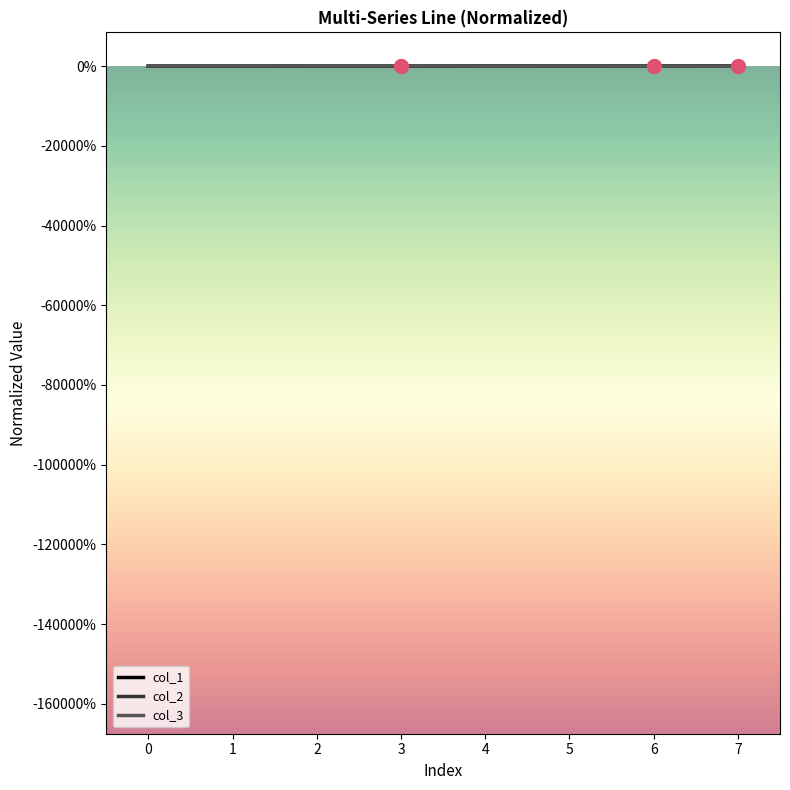

Does the chart have visible grid lines?

No